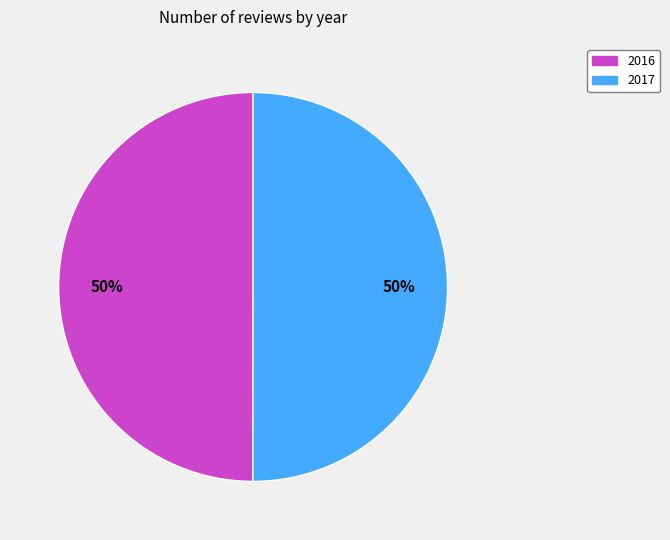

What percentage is the 2016 slice, to the nearest percent?

50%